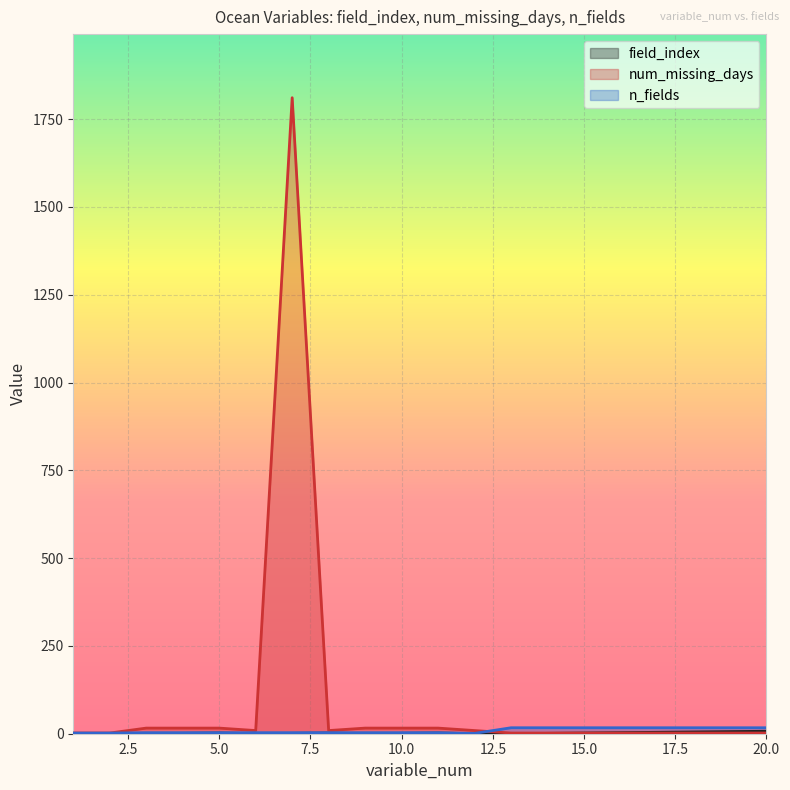

True or false: field_index has a value of 0 at 9.

True